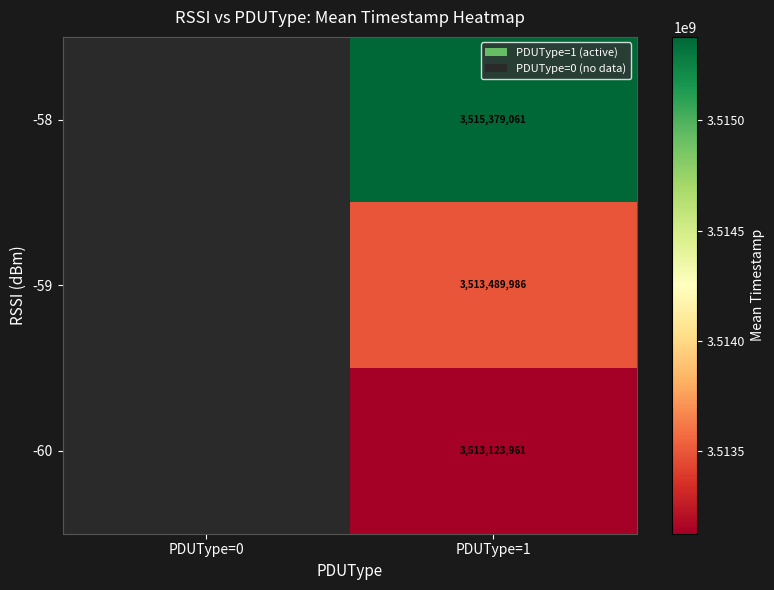

Is the value of -60 at PDUType=1 greater than the value of -59 at PDUType=1?

No